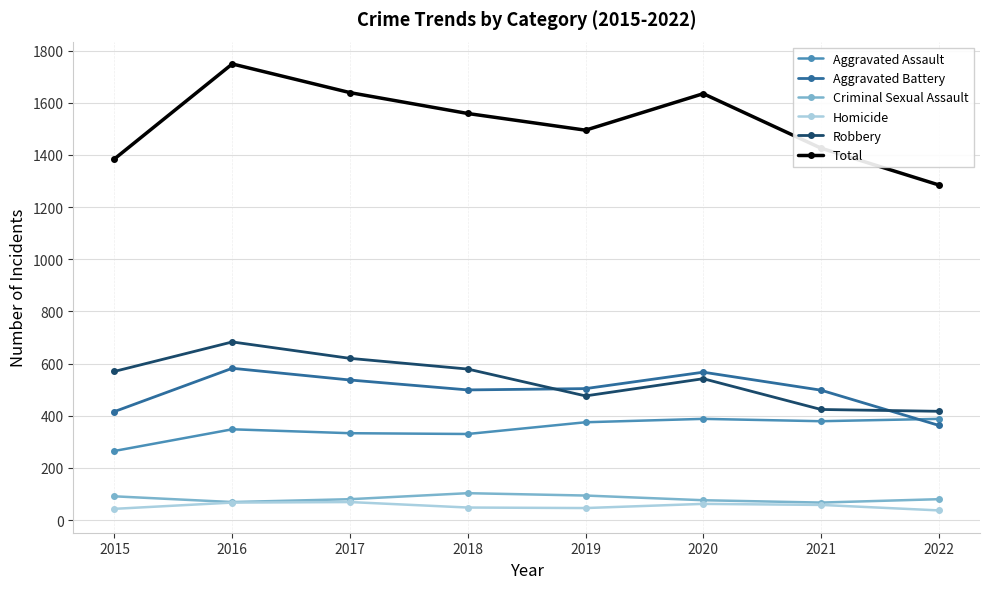

Which series changed the most between 2015 and 2016?

Total